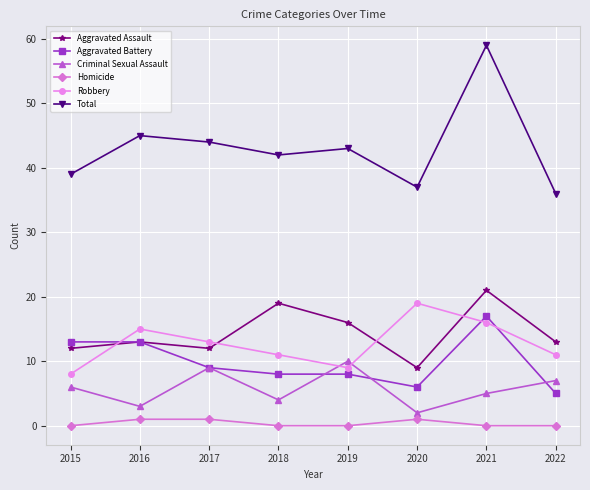

True or false: Aggravated Battery and Homicide intersect in this chart.

False